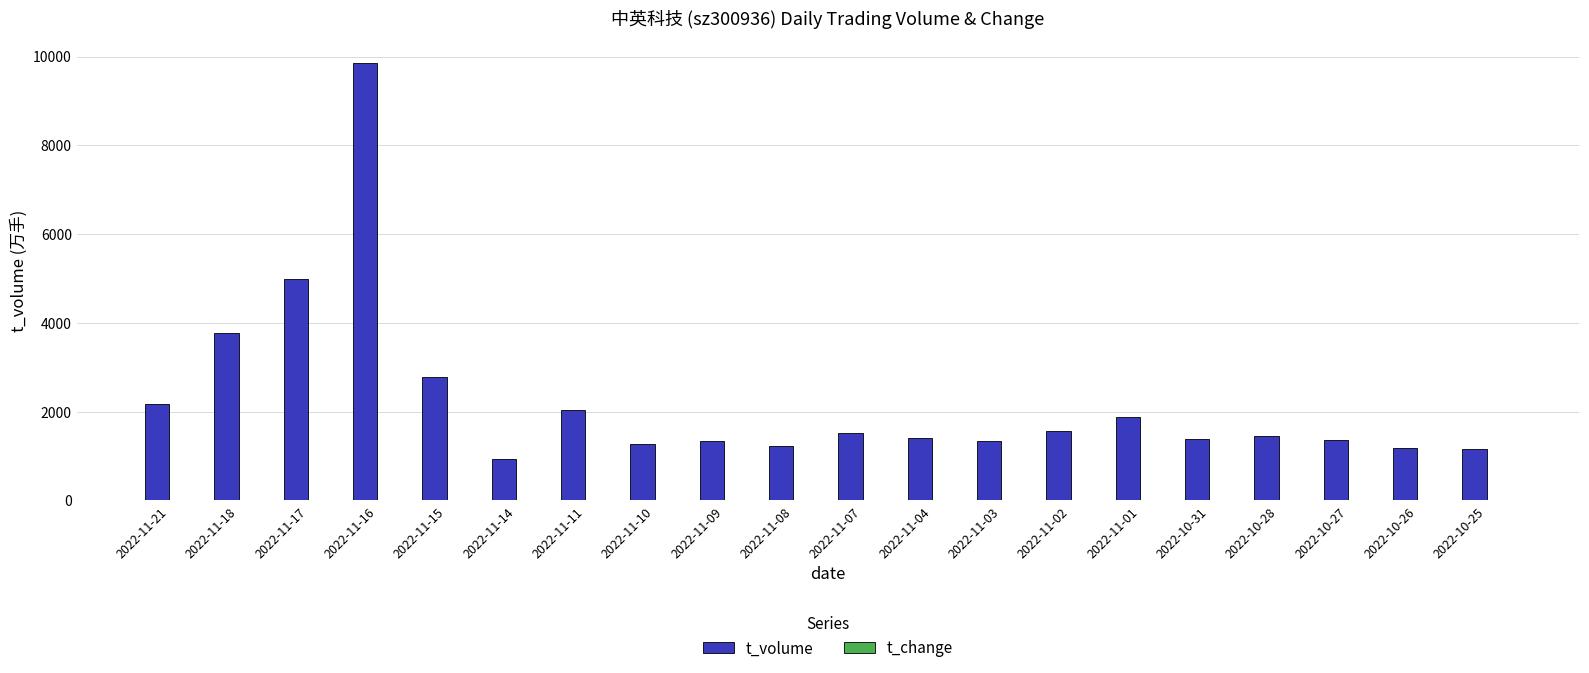

Where is t_volume nearest to the value 5390?

2022-11-17